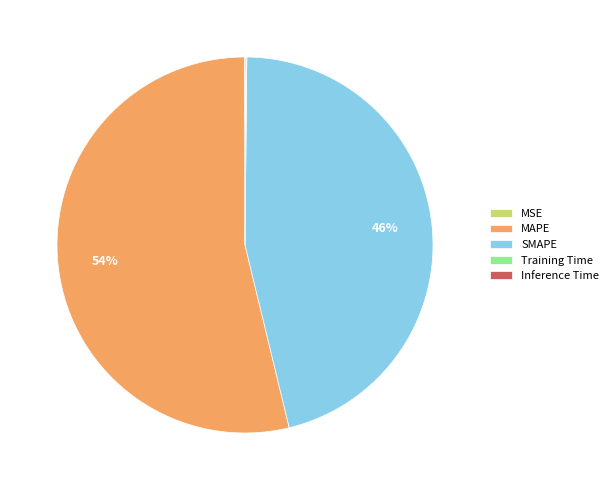

To the nearest percent, what is the combined percentage of MAPE and SMAPE?

100%